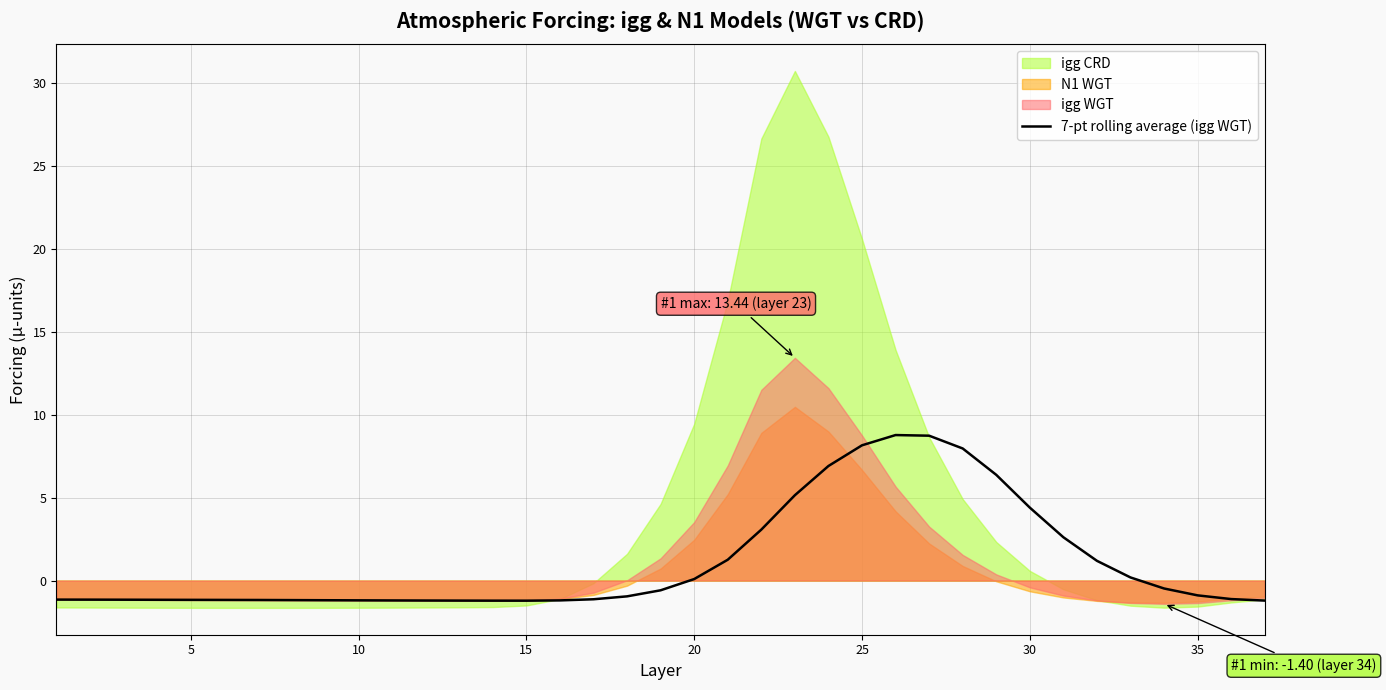

True or false: 7-pt rolling average (igg WGT) has a value of 0.1 at 20.

True